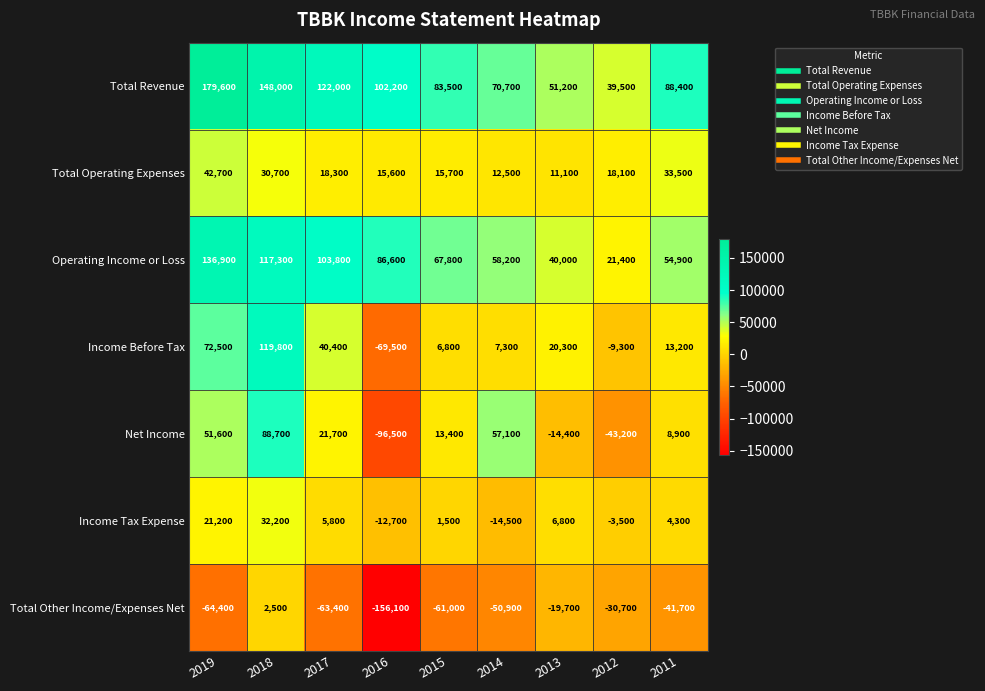

What is the total value across all series at 2014?

140400